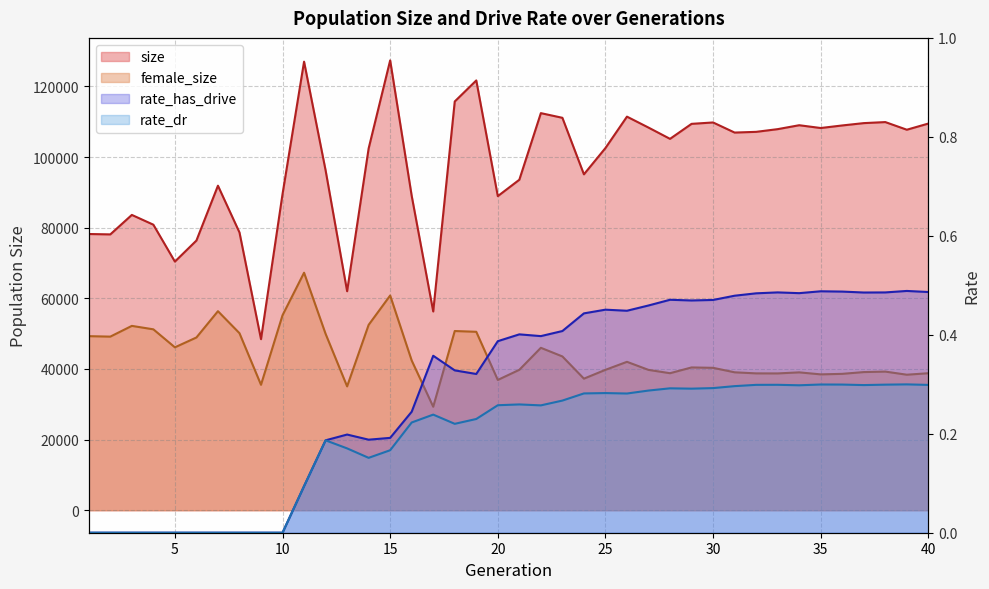

Does the chart display data point markers on the line(s)?

No